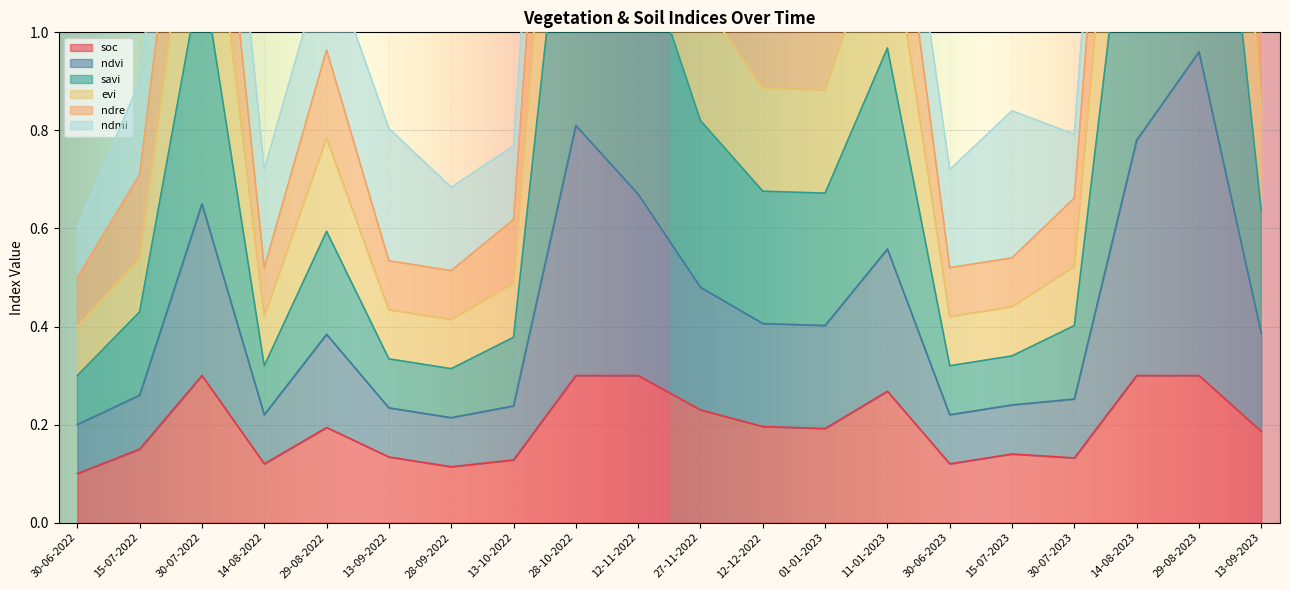

What is the sum of the evi values at 27-11-2022 and 30-06-2022?

2.0